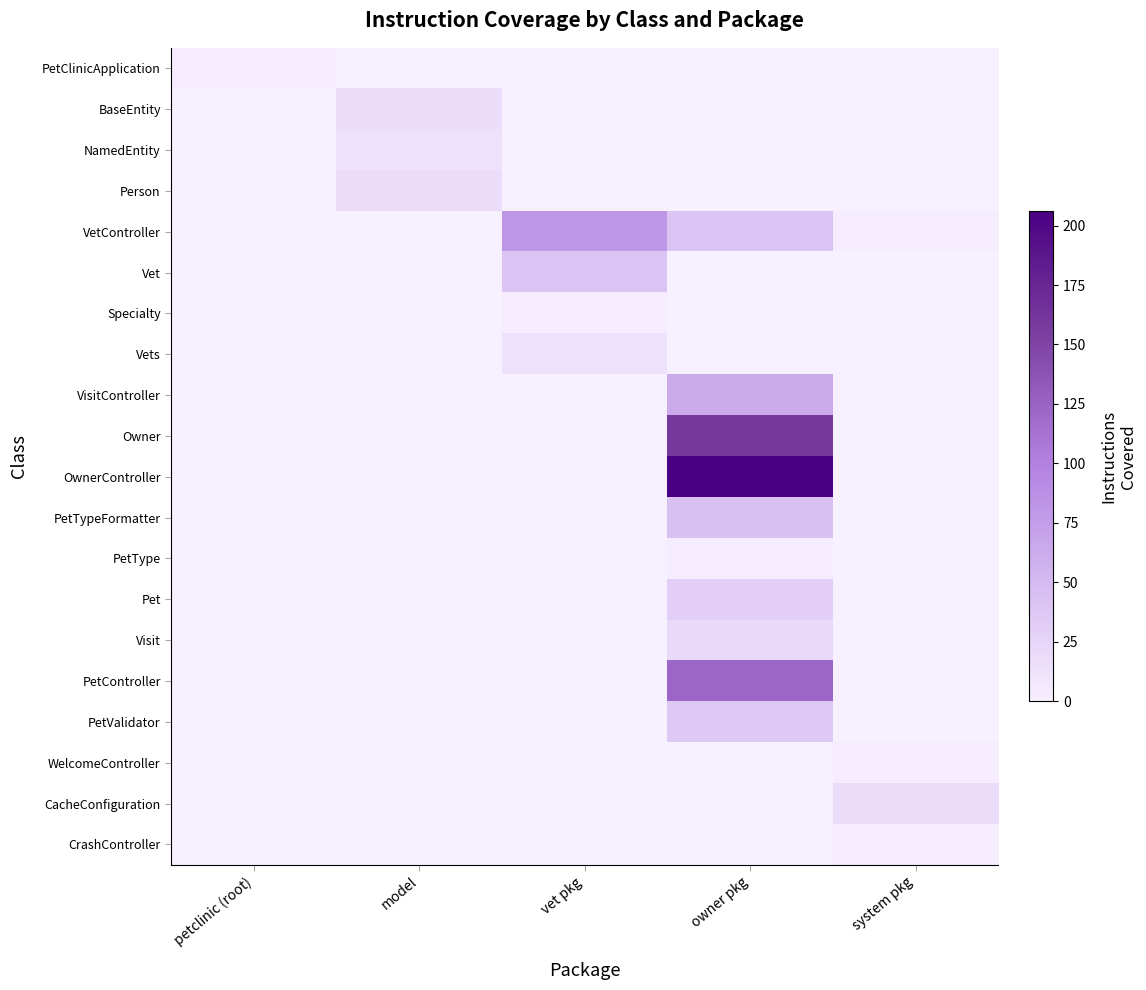

At which category does the chart reach its peak across all series?

owner pkg